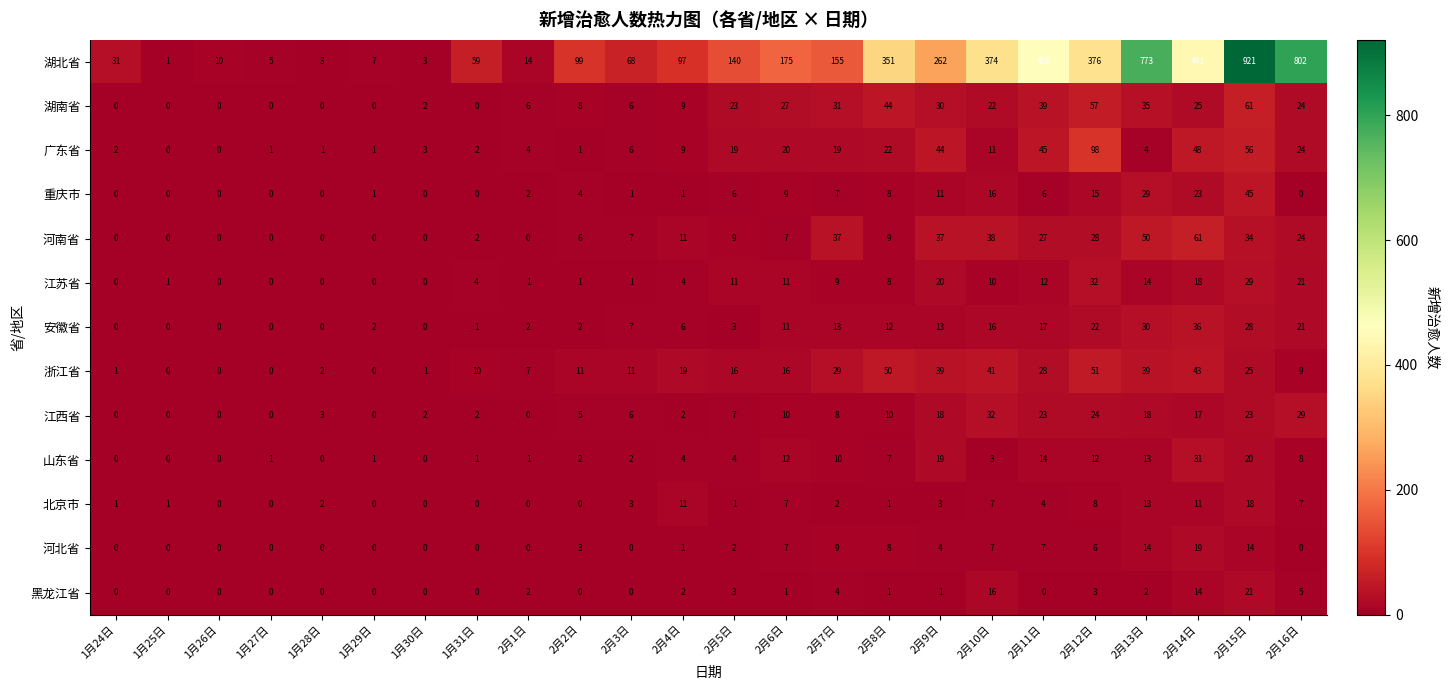

What is the average value of the 安徽省 series?

10